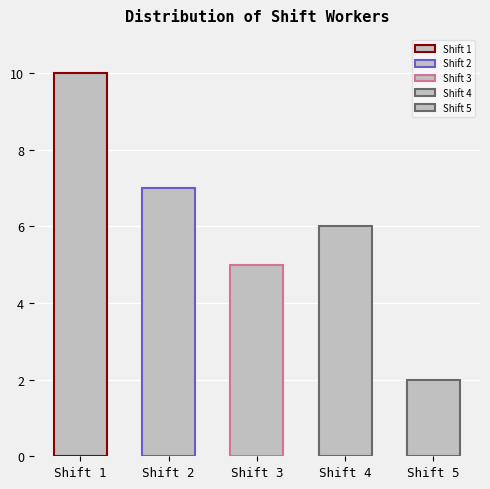

Does the chart contain any negative values?

No